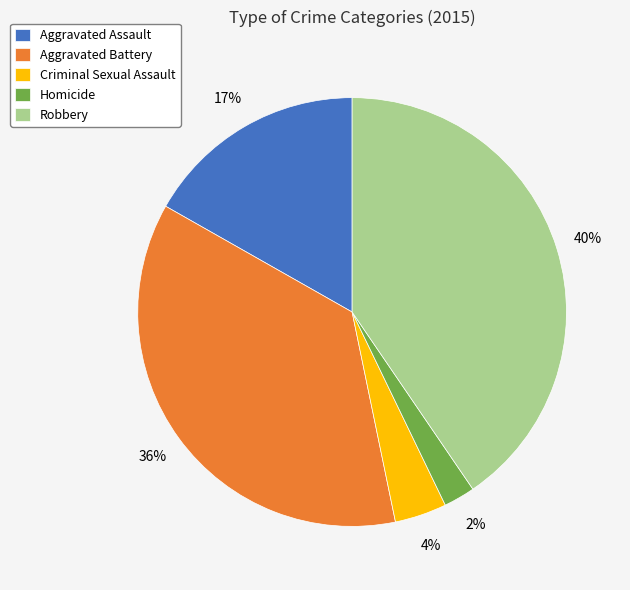

Rank the categories by value from highest to lowest.

Robbery, Aggravated Battery, Aggravated Assault, Criminal Sexual Assault, Homicide